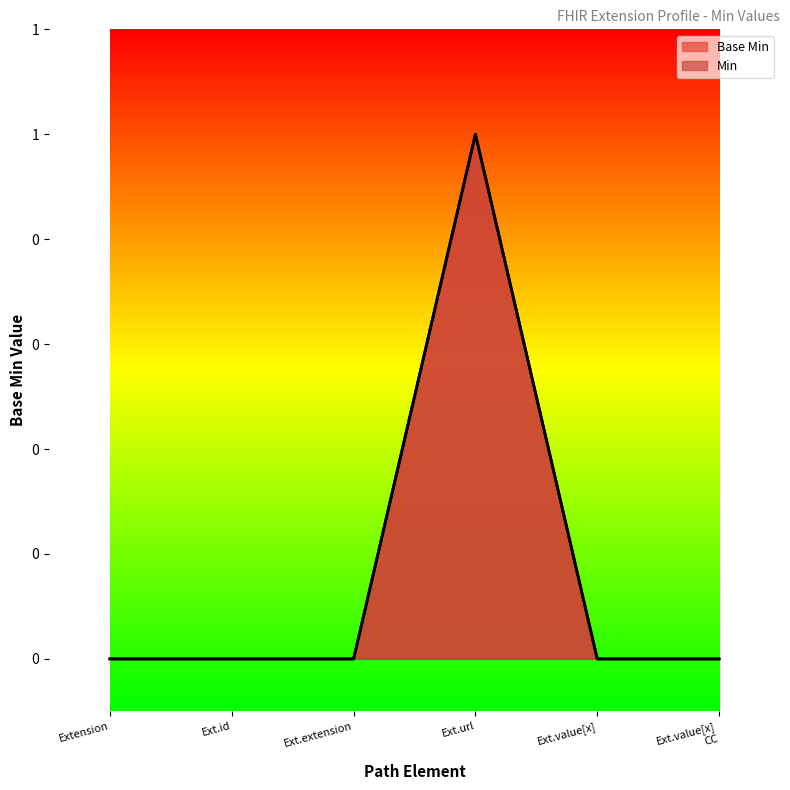

Is it true that the value at Ext.extension is 0?

True